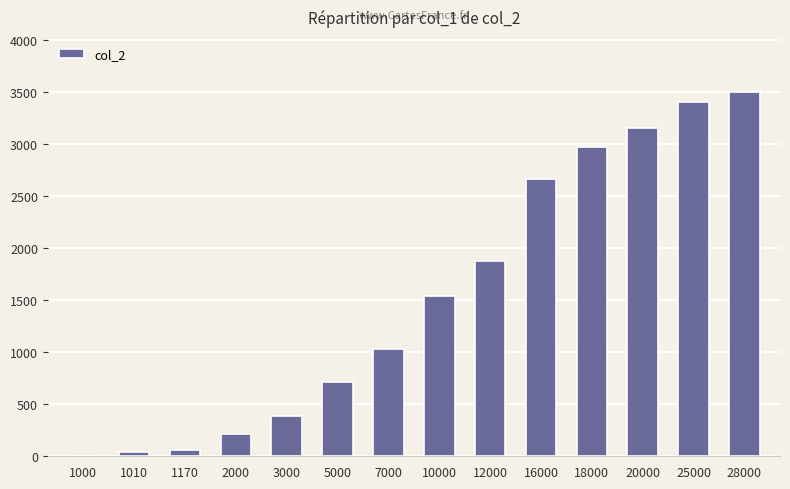

What is the sum of all values?

21537